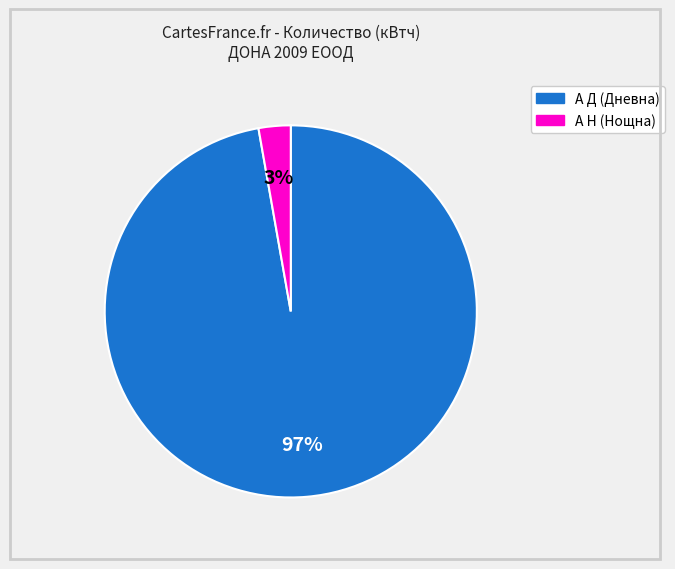

Is there any slice that represents more than half of the pie?

Yes